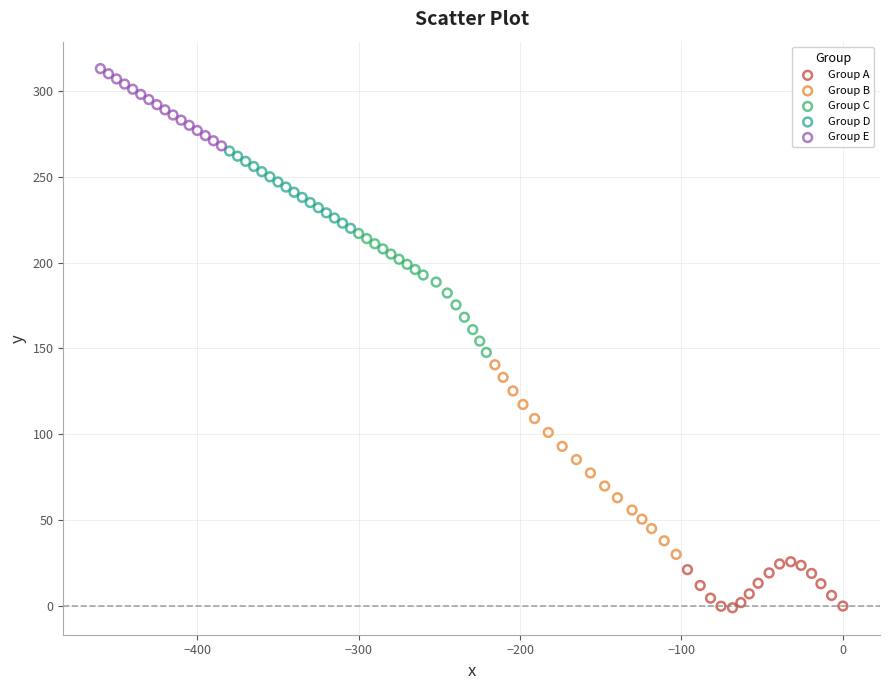

Which series contains the highest Y value?

Group E